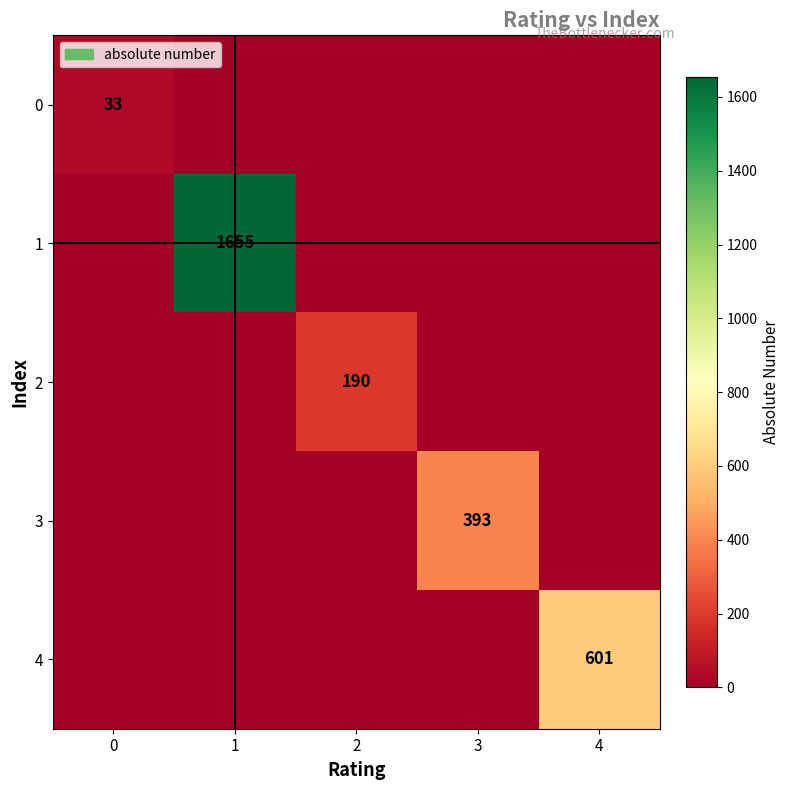

The 0 series shows 18 at 0. True or false?

False